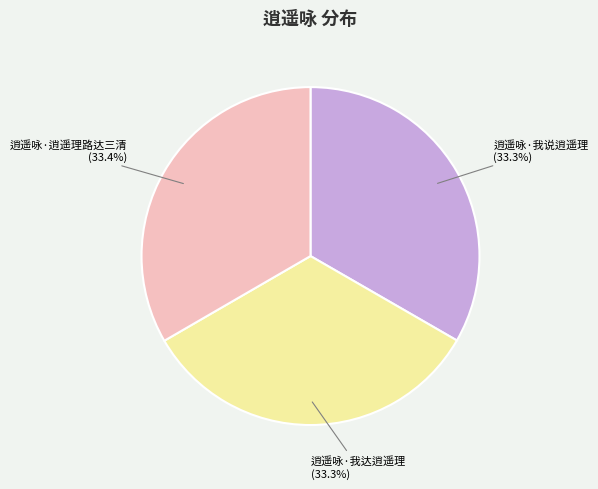

What portion of the pie excludes 逍遥咏·我达逍遥理?

66.7%